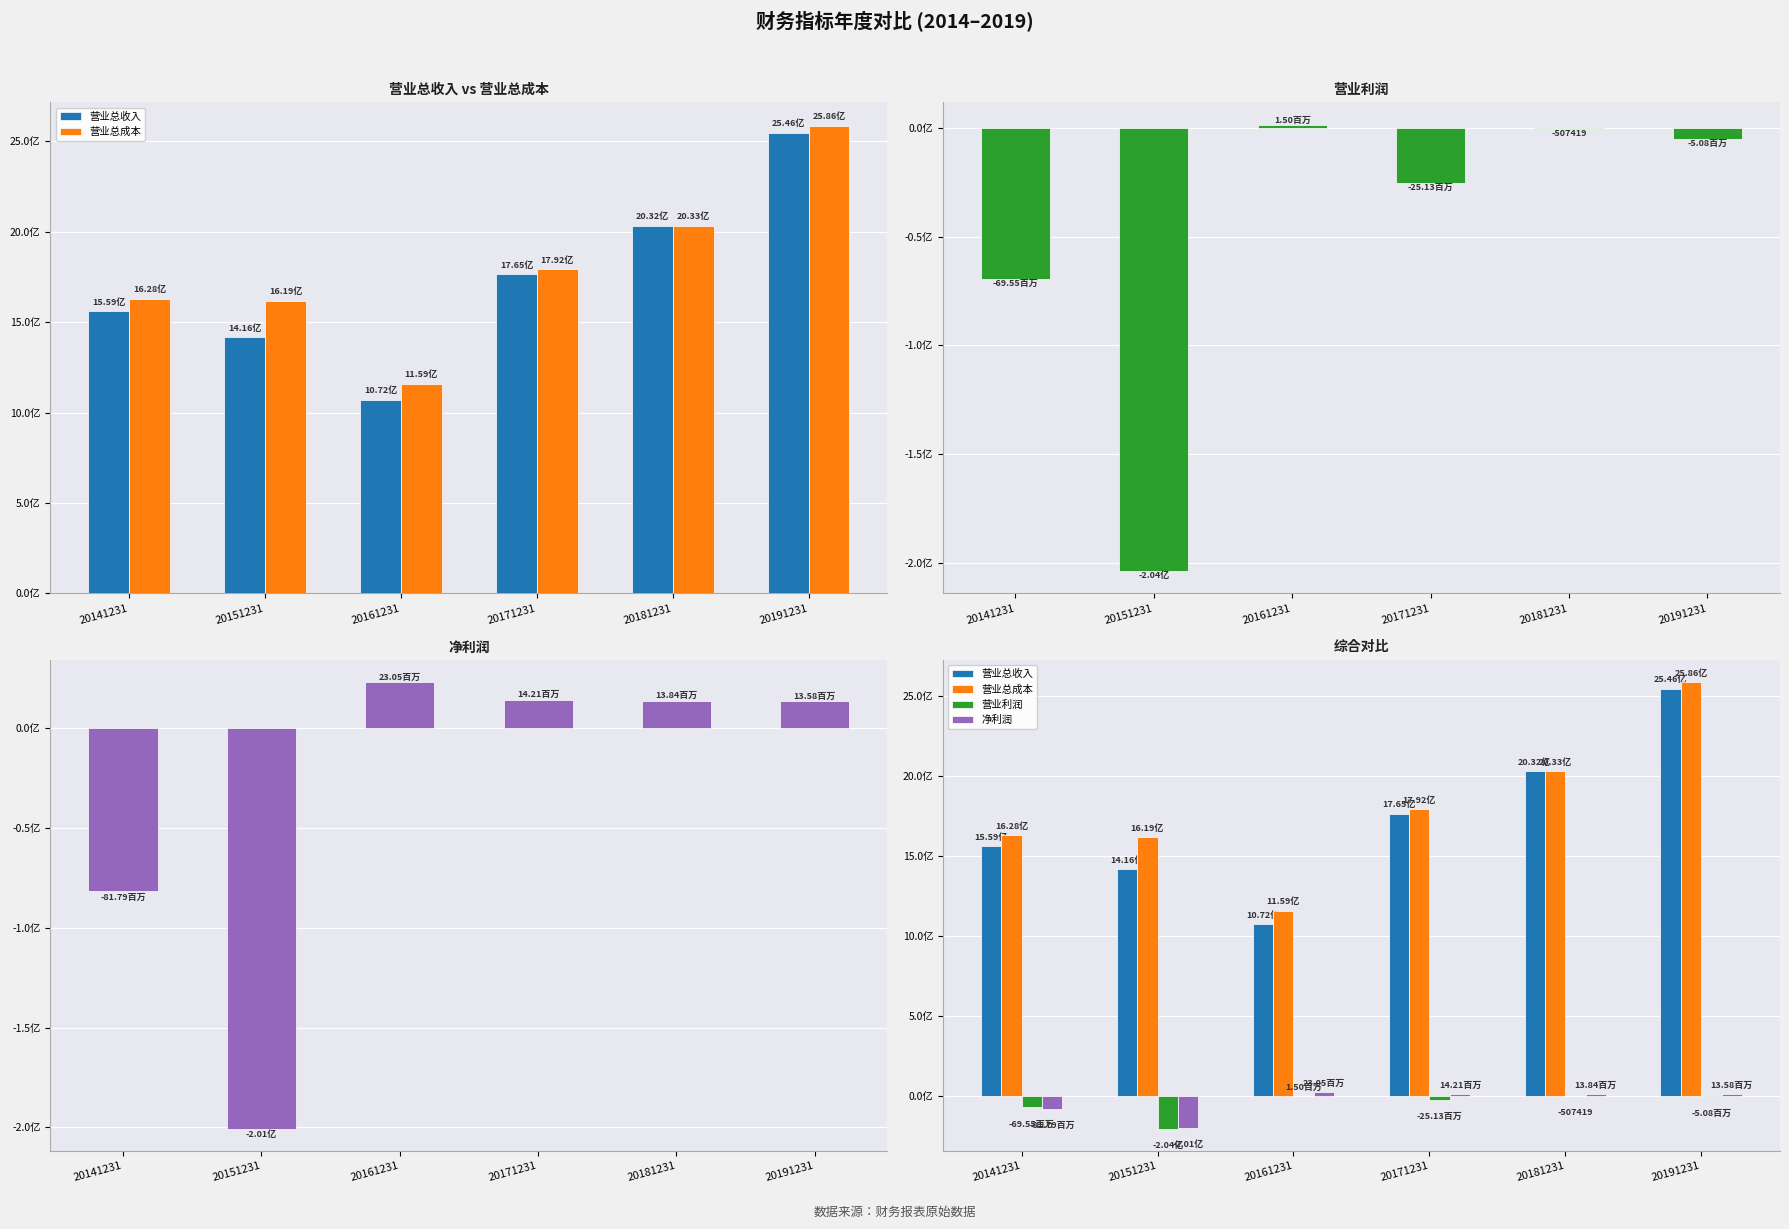

Reading left to right, list all the values displayed in this chart.

营业总收入: 1559203618.1	1415793769.1	1071904467.1	1765221643.2	2031612232.0	2546400307.0
营业总成本: 1628455199.5	1619211707.5	1158784116.8	1791785749.6	2032634941.5	2586429837.7
营业利润: -69548997.2	-203860396.2	1504518.1	-25131644.5	-507419.1	-5077863.8
净利润: -81788335.4	-200569448.8	23046513.1	14212280.3	13841253.2	13576953.7